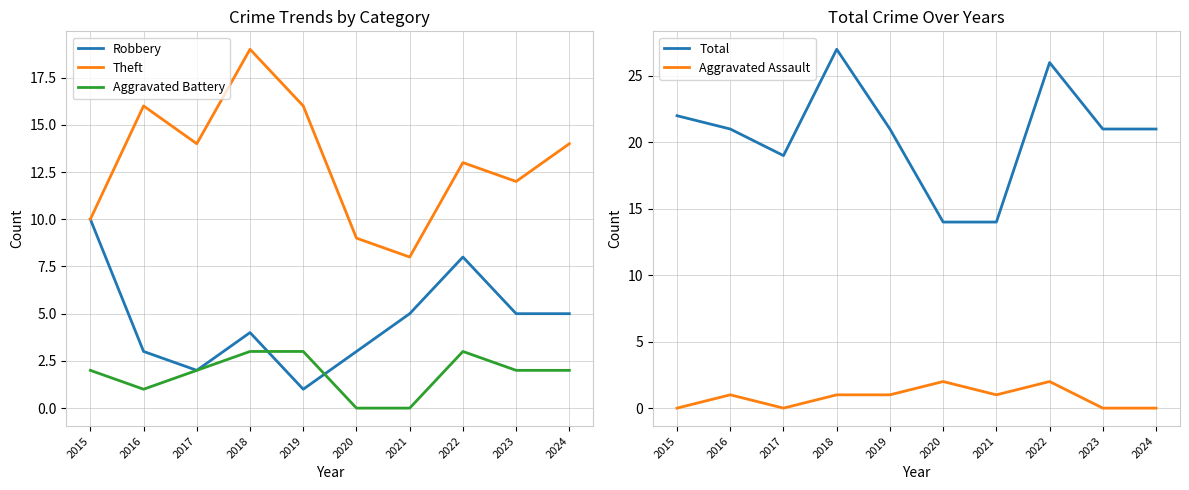

Does the chart display data point markers on the line(s)?

No